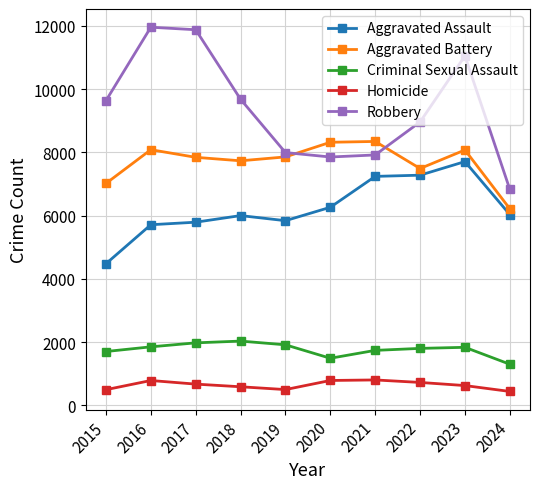

What is the greatest value displayed?

11960